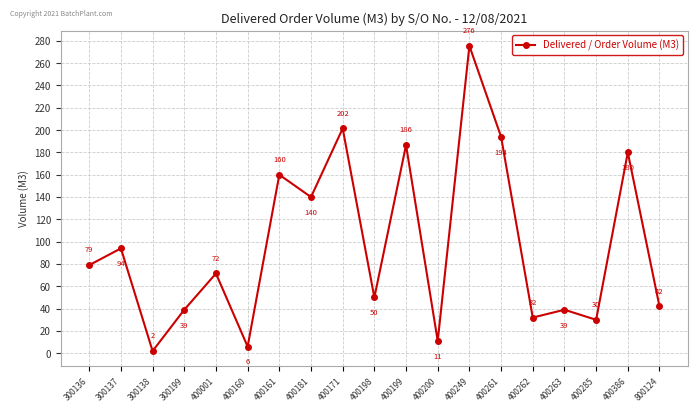

Is it true that the value at 400386 is 117.4?

False